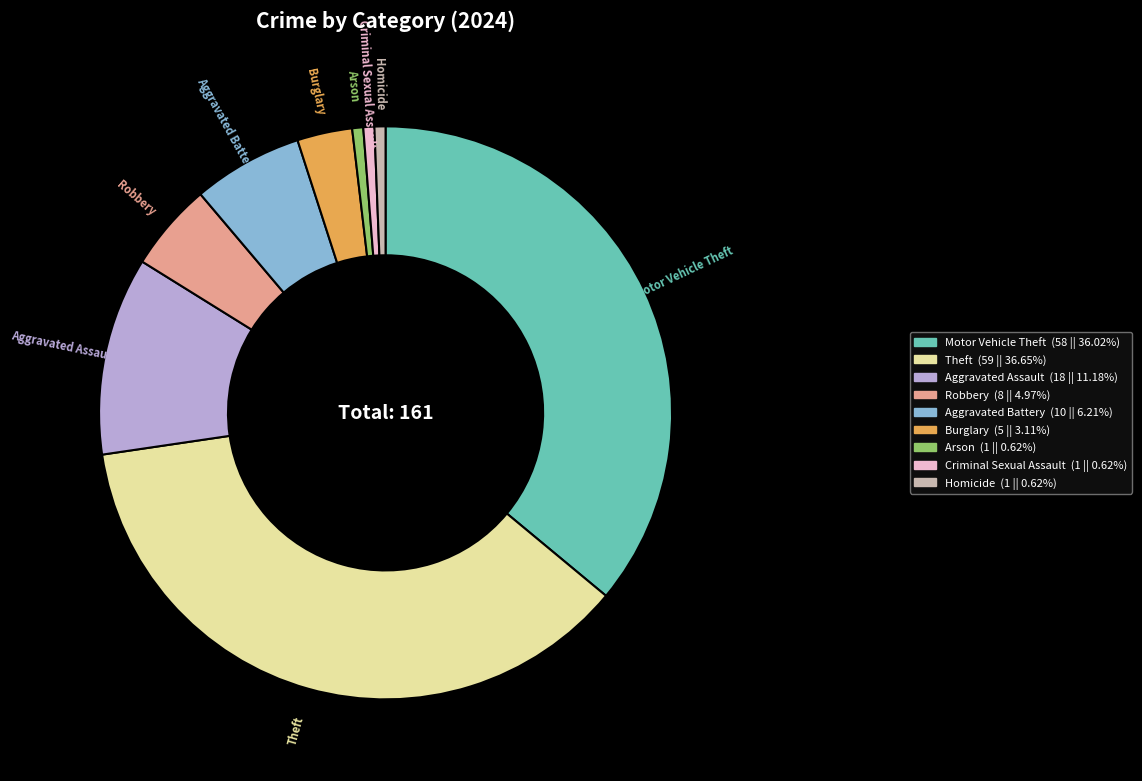

Is it true that Robbery is 16% of the pie?

False